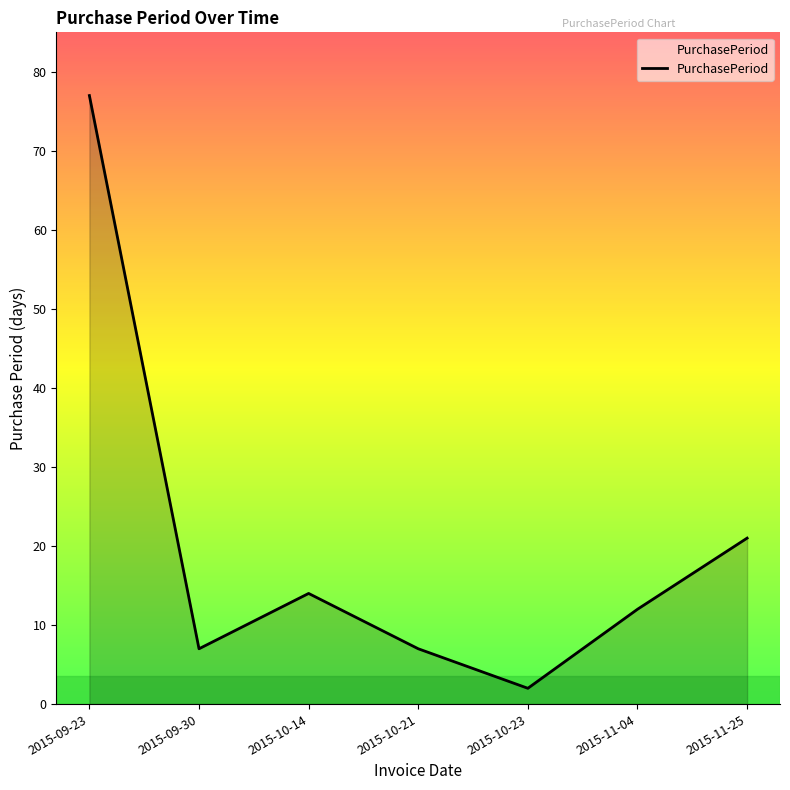

How many distinct data groups are displayed?

1